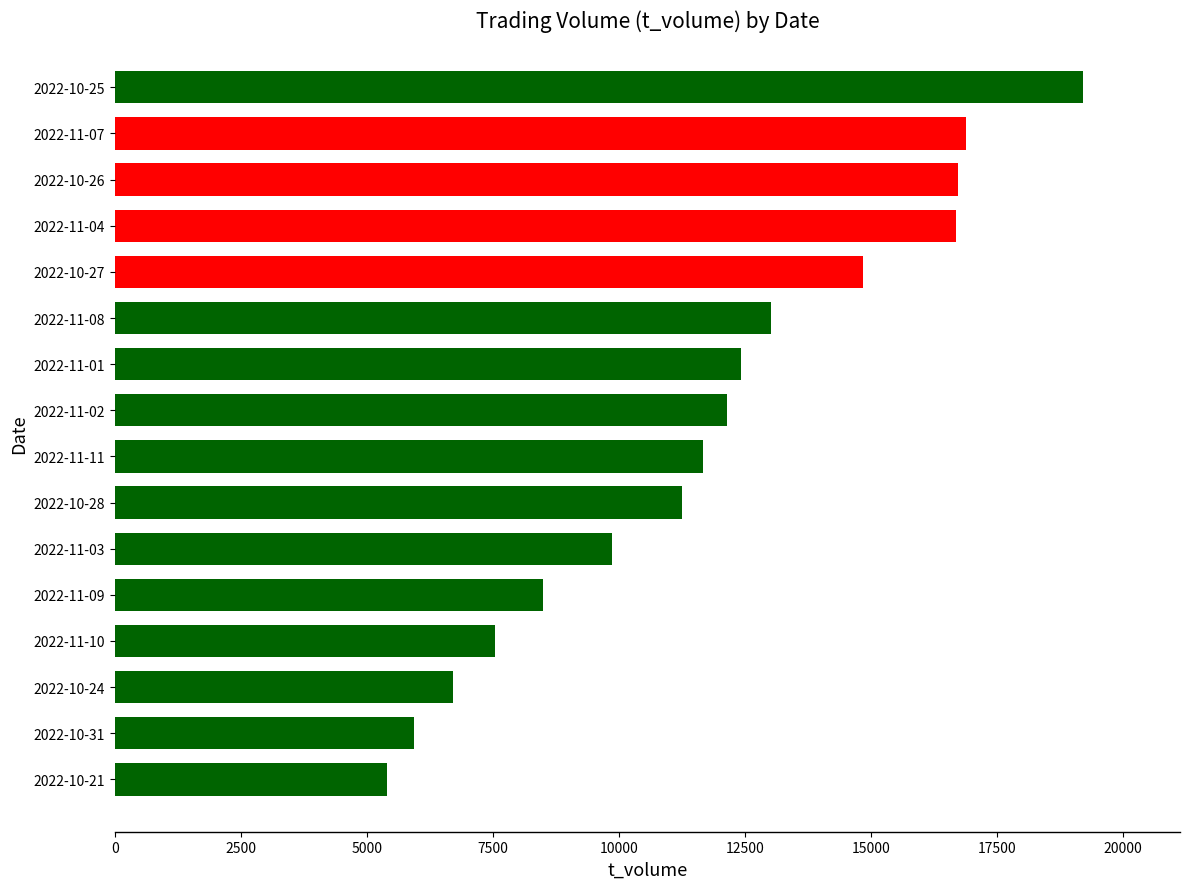

What is the difference between the values at 2022-10-31 and 2022-10-28?

5306